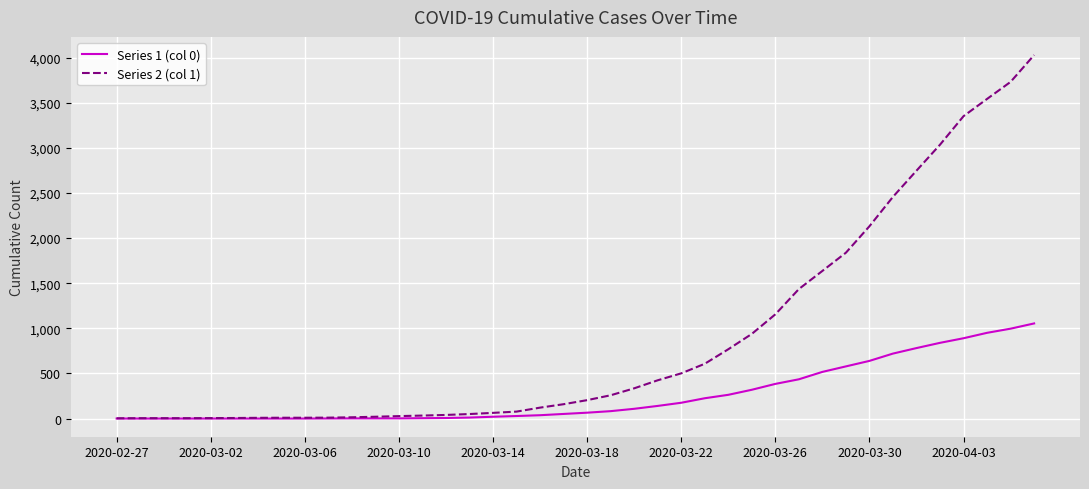

Which series has the widest spread of values?

Series 2 (col 1)